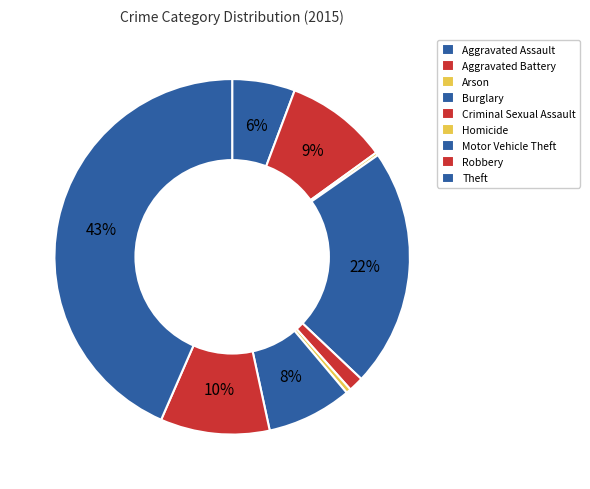

To the nearest percent, what portion does Aggravated Battery represent?

9%